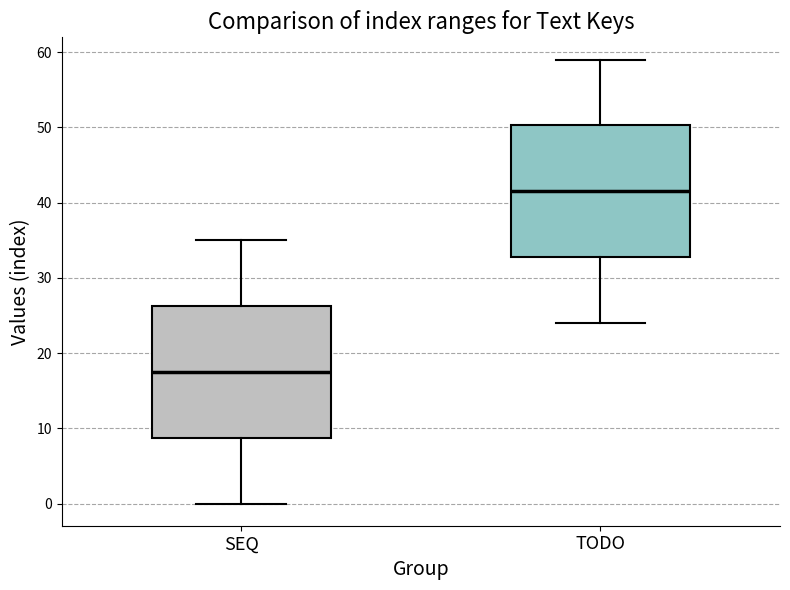

Where does the lower whisker of the box for SEQ end on the y-axis? The values are not printed on the chart, so give them approximately, as read against the axis.

0